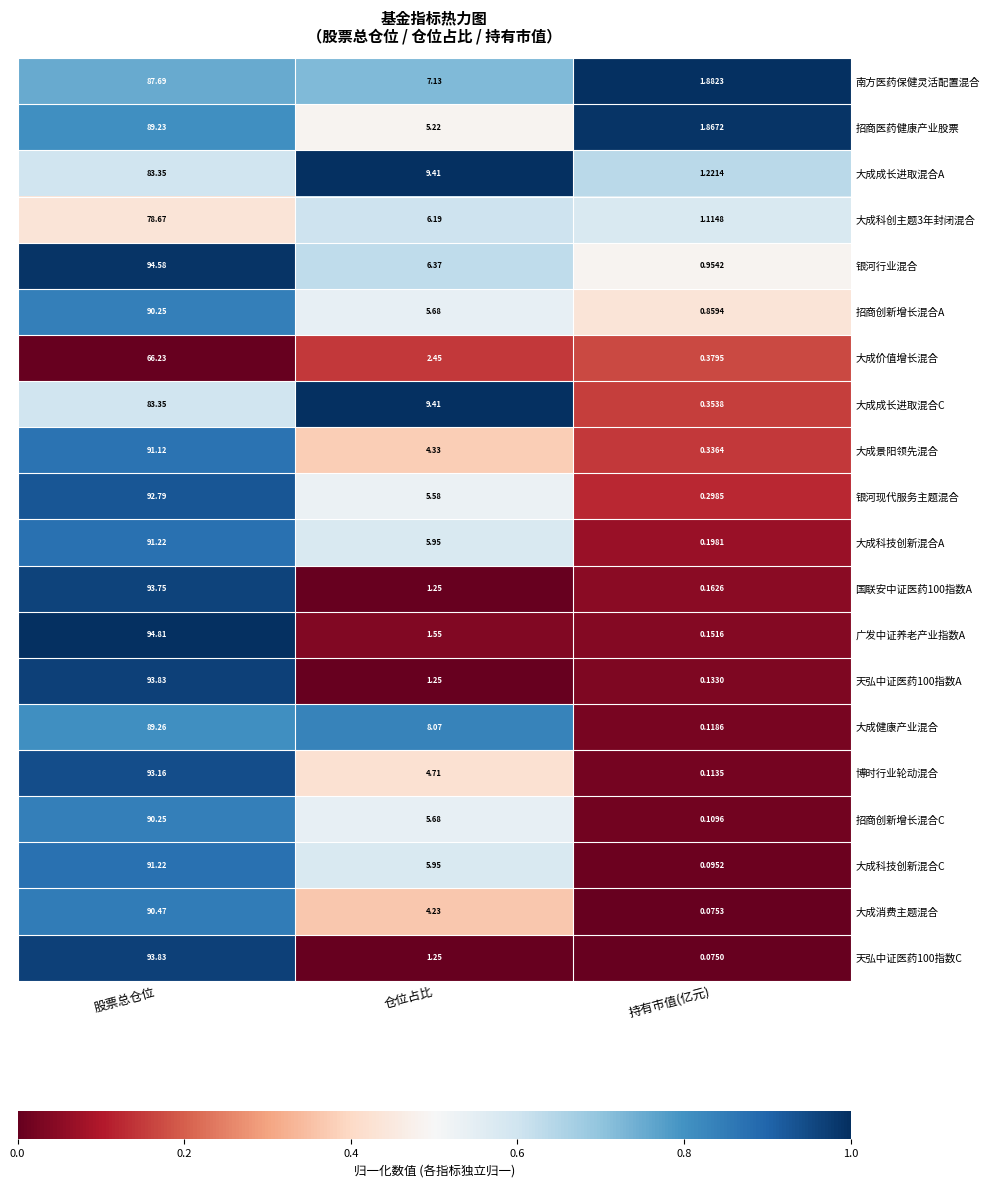

Is the value of 大成成长进取混合C at 持有市值(亿元) greater than the value of 大成消费主题混合 at 仓位占比?

No